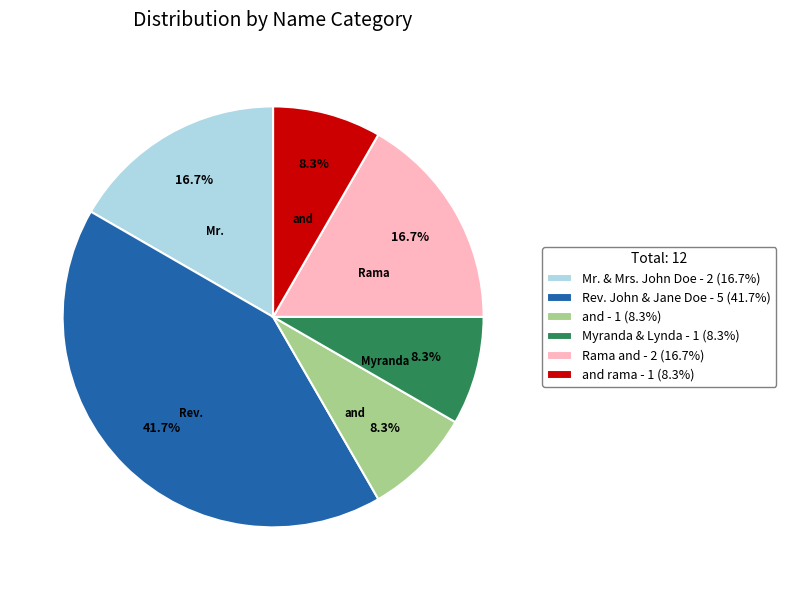

Which slice is the largest?

Rev. John & Jane Doe - 5 (41.7%)